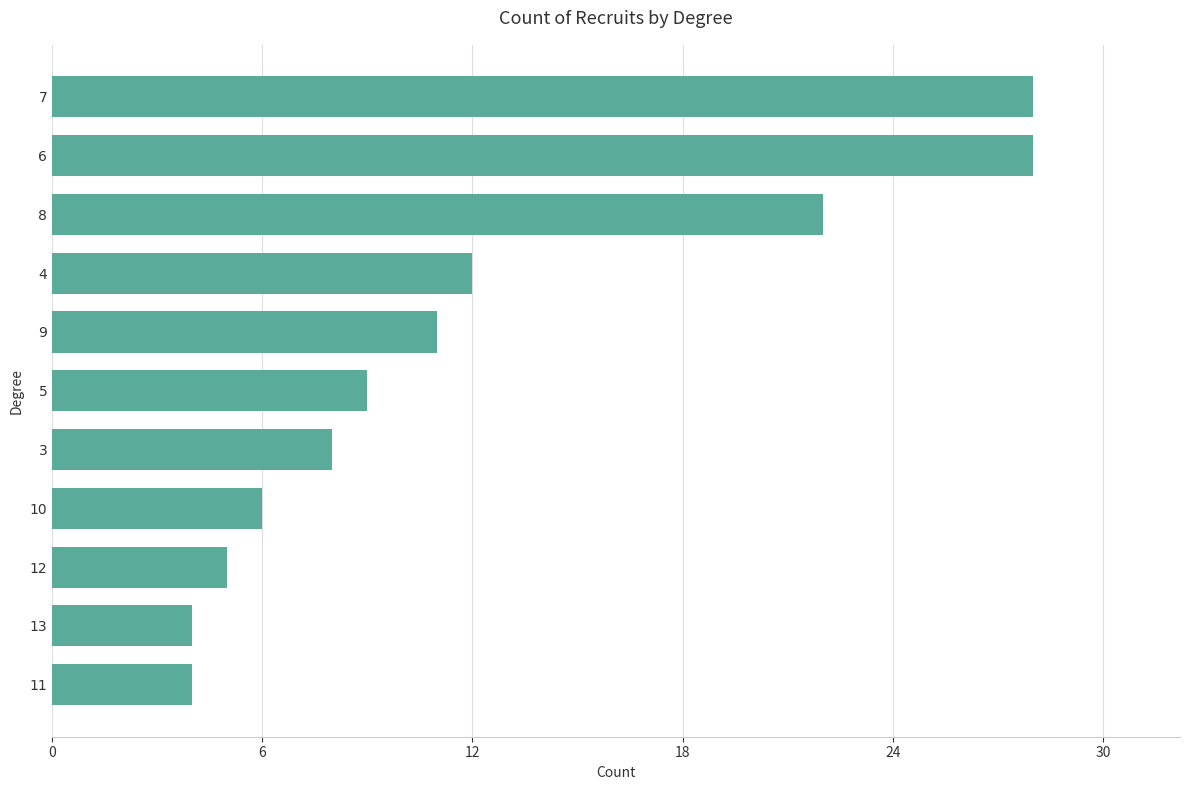

Reading bottom to top, what are all the values shown in this chart?

4	4	5	6	8	9	11	12	22	28	28